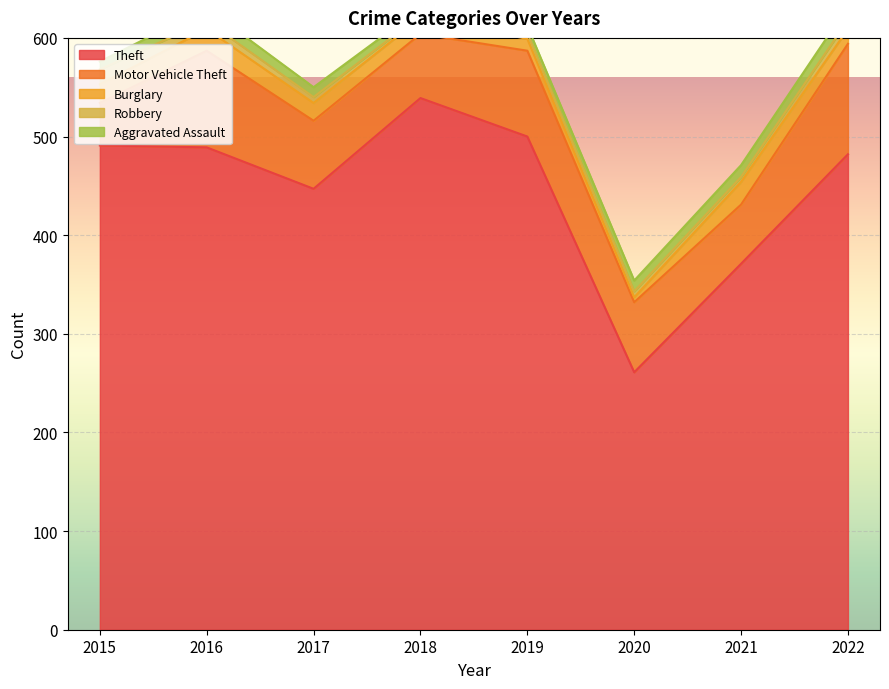

The Motor Vehicle Theft series shows 18 at 2020. True or false?

False